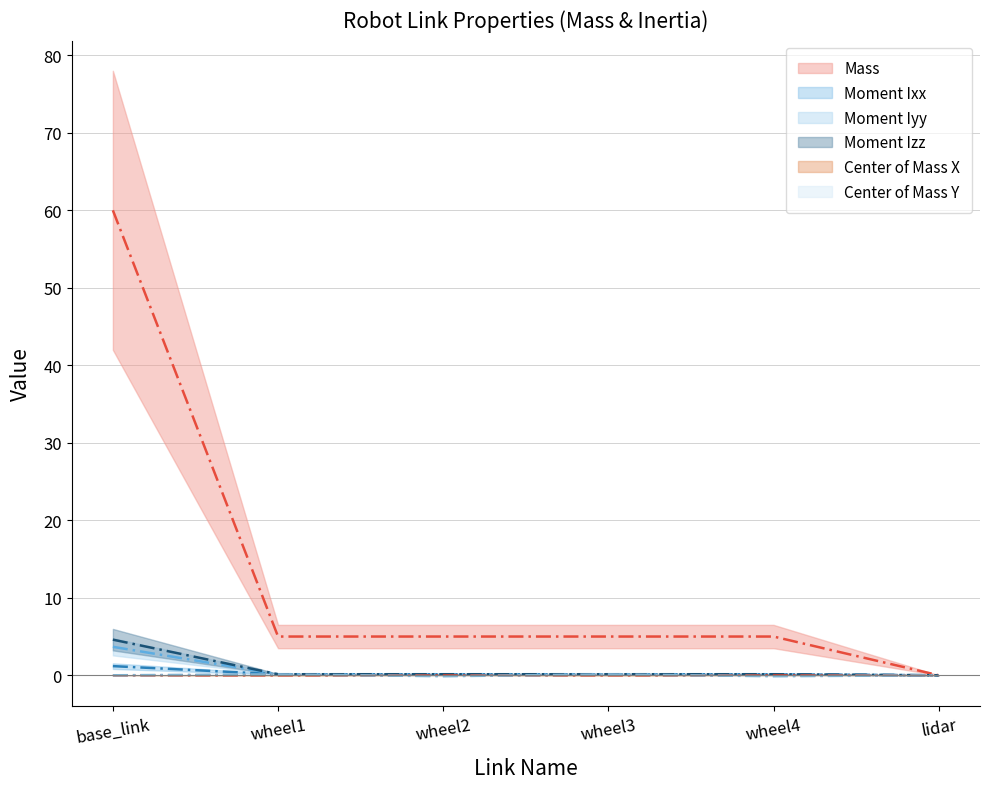

What is the label of the 1st point from the left?

base_link